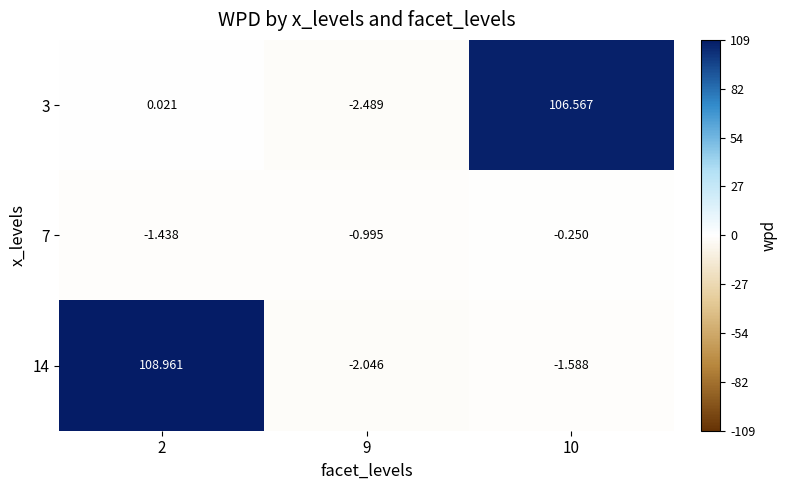

Which category has the highest value across all series?

2